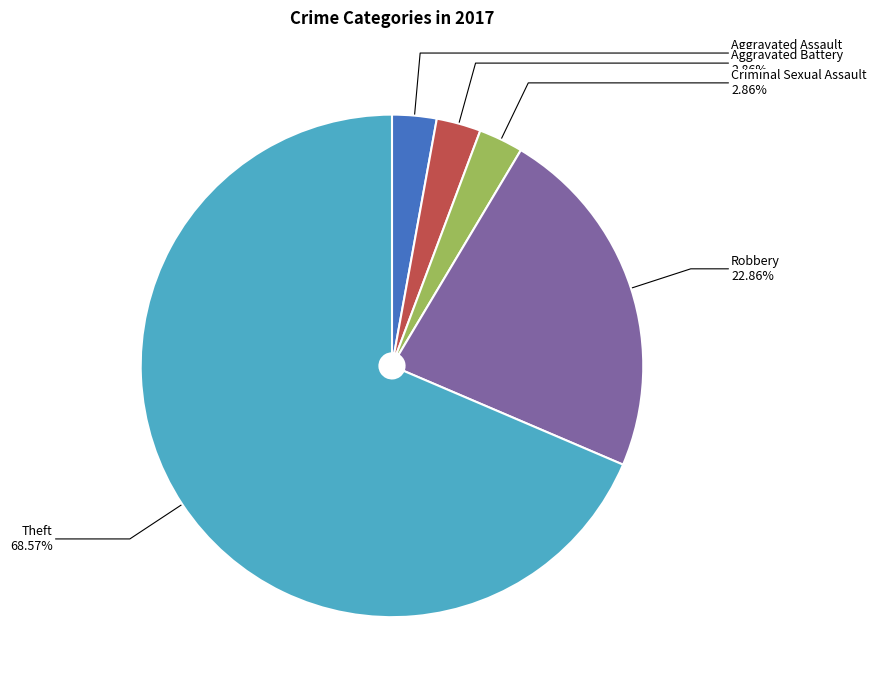

Which has a higher value, Criminal Sexual Assault or Theft?

Theft